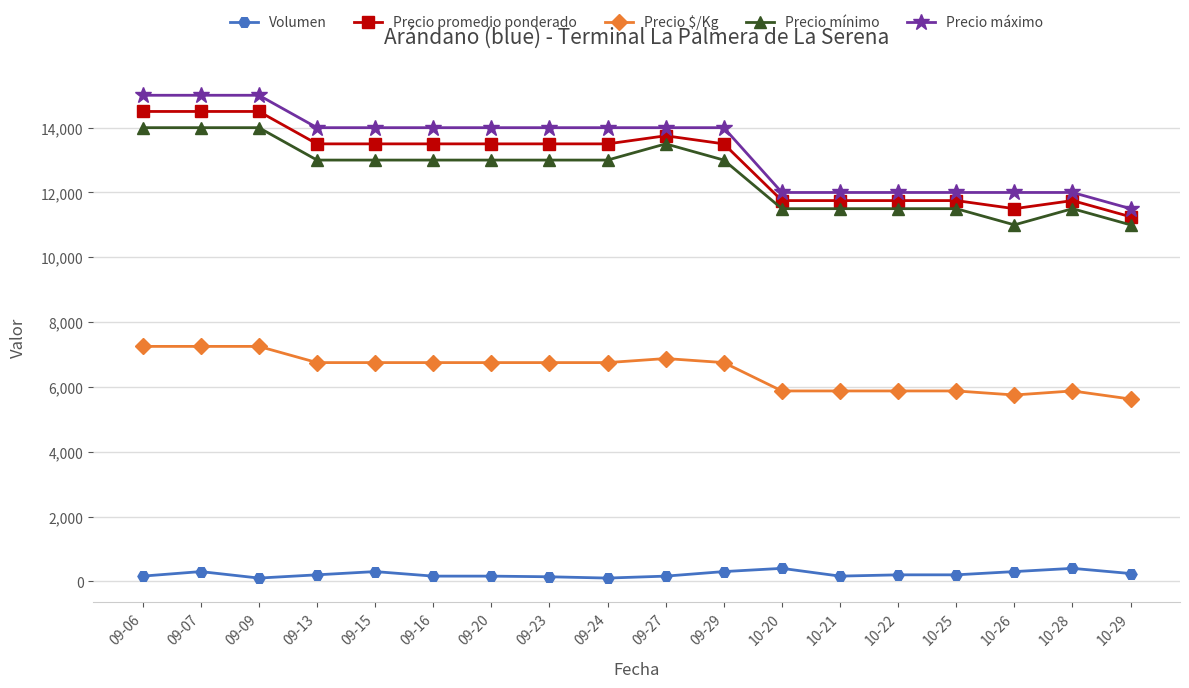

At which category does Volumen reach its first local peak?

09-07